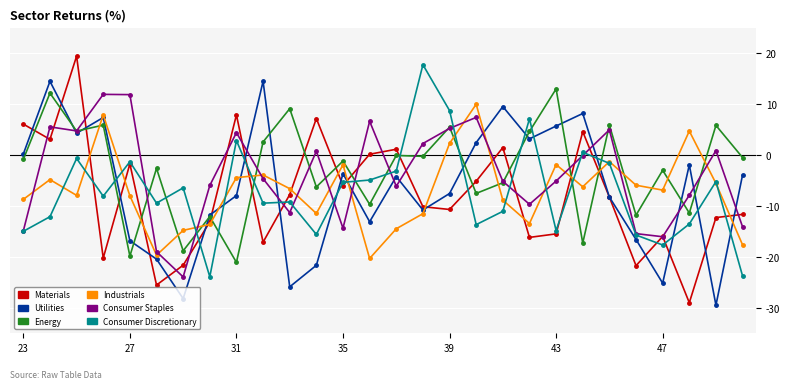

True or false: Materials has more than 0 interior local peaks.

True